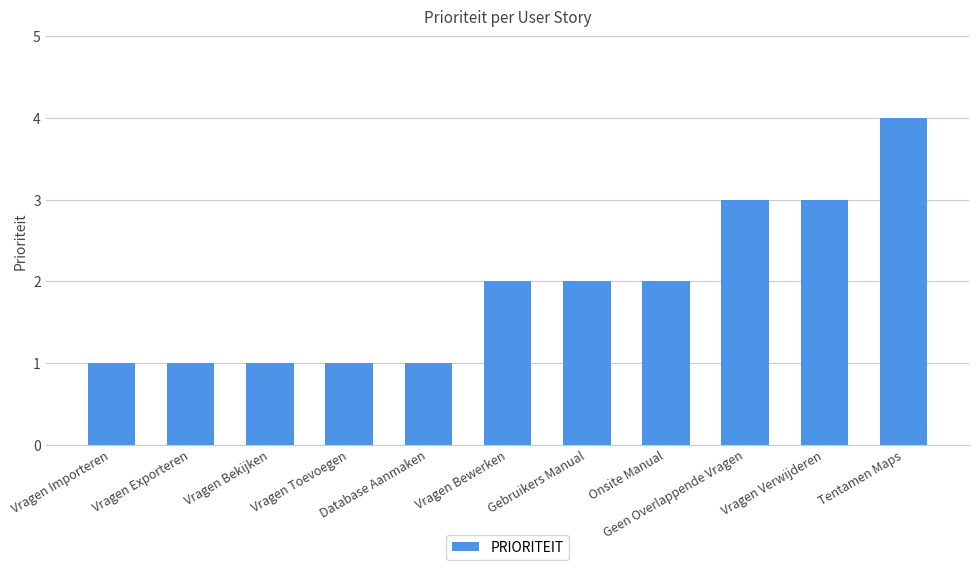

True or false: the data shows 0 at Database Aanmaken.

False